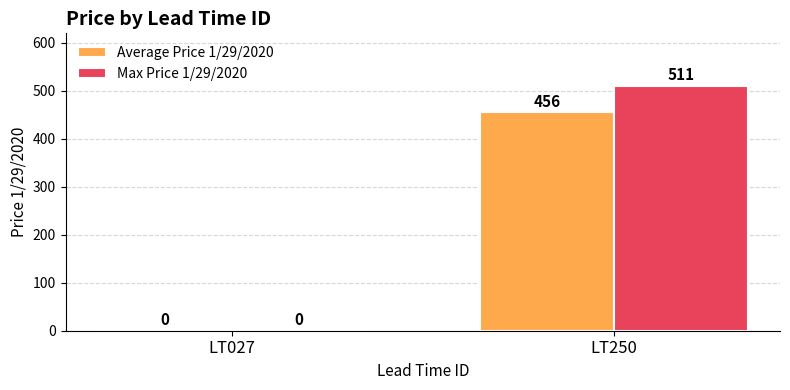

The value of Max Price 1/29/2020 at LT250 is 131. True or false?

False